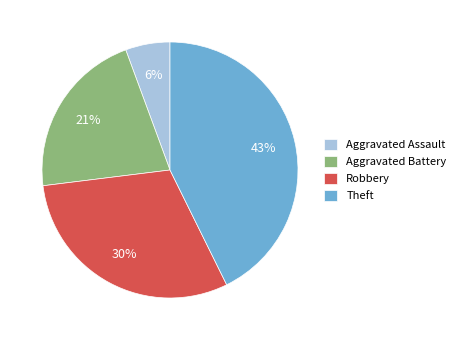

Is it true that Aggravated Battery is 21% of the pie?

True